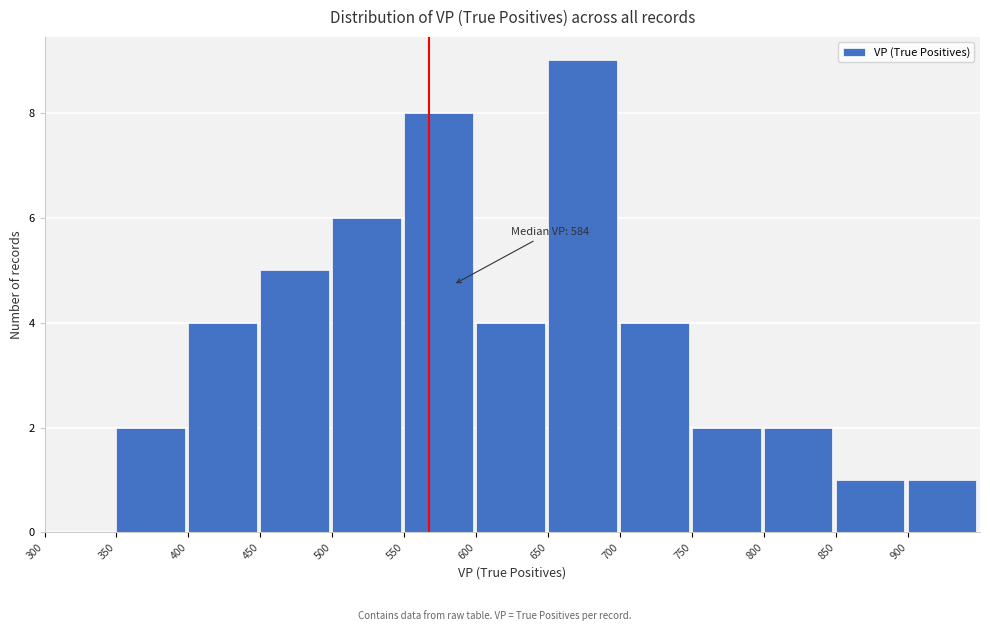

Over which range of the x-axis is the bar tallest?

650 to 700